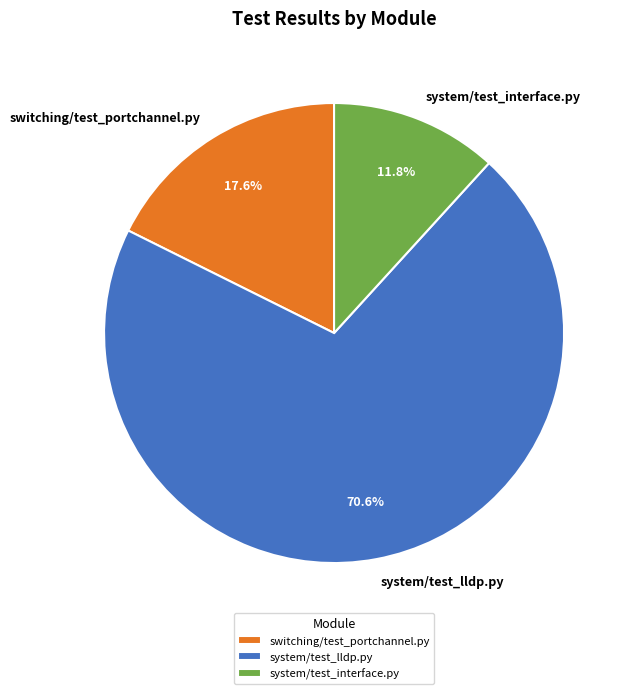

The system/test_lldp.py slice represents 71% of the pie. True or false?

True